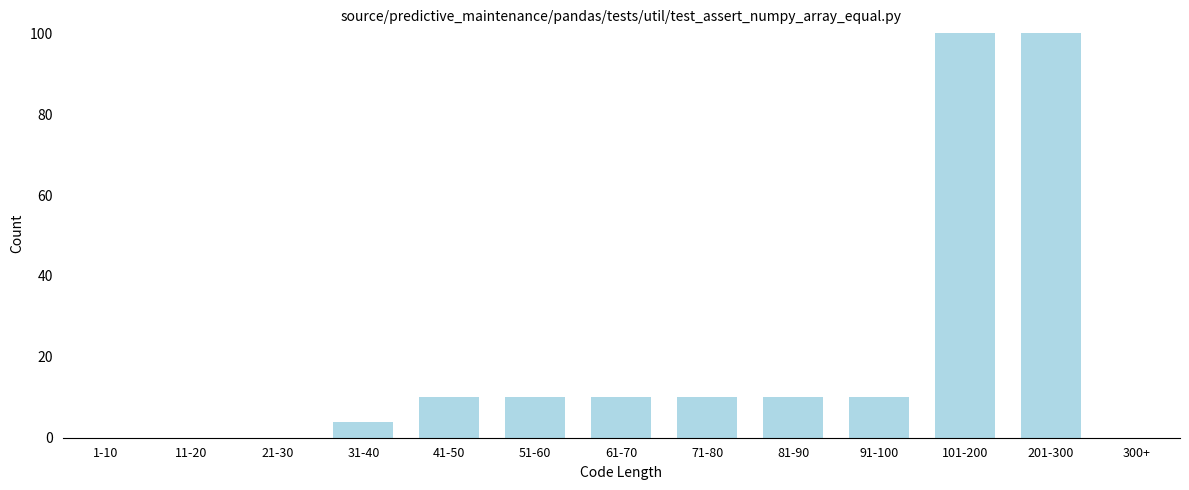

Reading left to right, list all the values displayed in this chart.

1-10=0	11-20=0	21-30=0	31-40=4	41-50=10	51-60=10	61-70=10	71-80=10	81-90=10	91-100=10	101-200=100	201-300=100